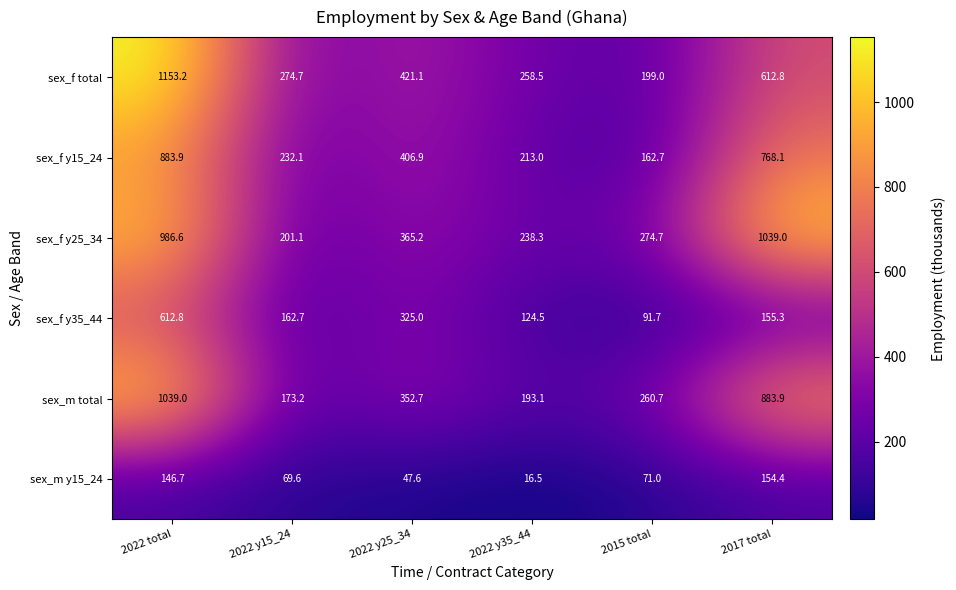

Which series has the largest total across all categories?

sex_f y25_34